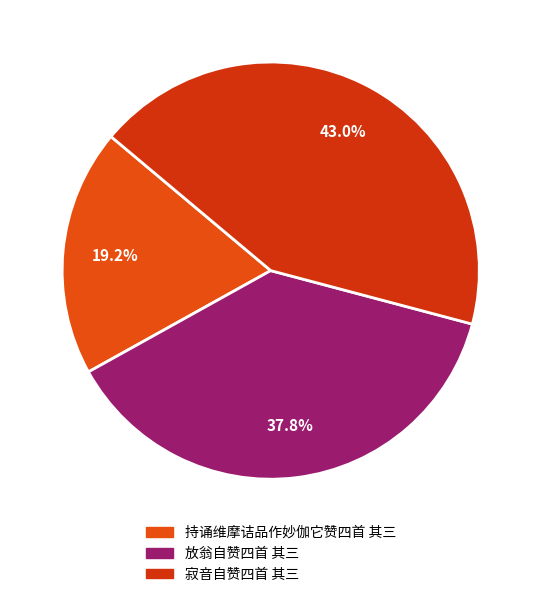

The 放翁自赞四首 其三 slice represents 38% of the pie. True or false?

True